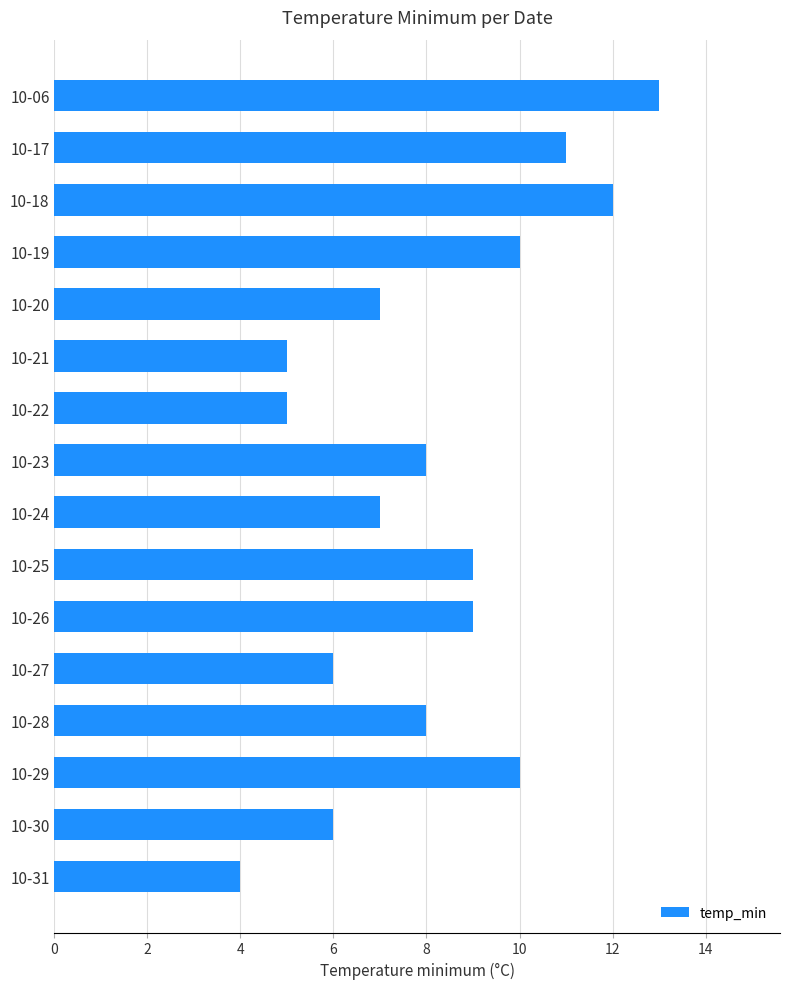

Reading bottom to top, transcribe all the data shown in this chart.

10-31=4	10-30=6	10-29=10	10-28=8	10-27=6	10-26=9	10-25=9	10-24=7	10-23=8	10-22=5	10-21=5	10-20=7	10-19=10	10-18=12	10-17=11	10-06=13